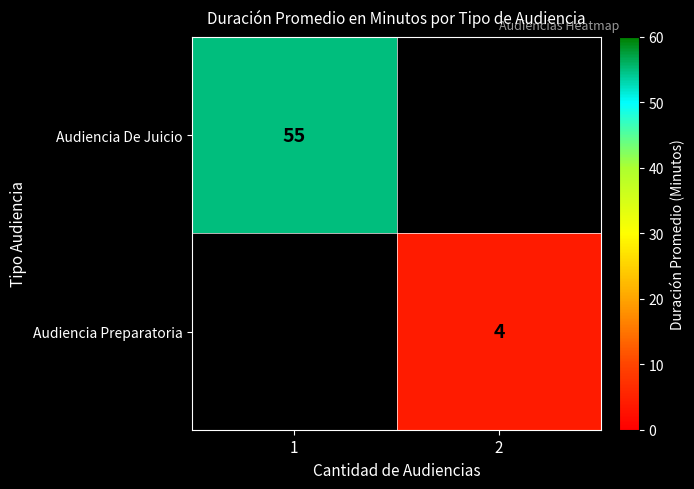

The value of Audiencia De Juicio at 1 is 55. True or false?

True